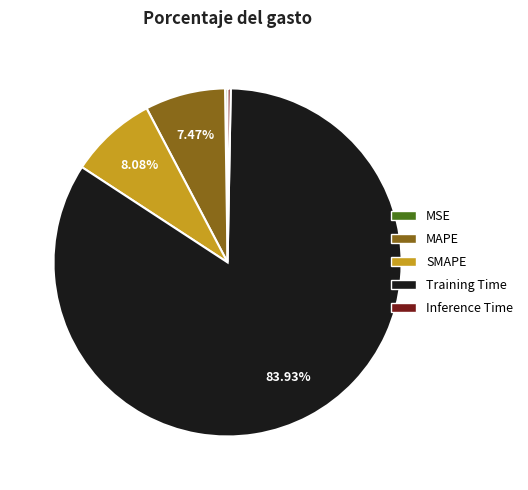

What is the largest slice in the pie chart?

Training Time